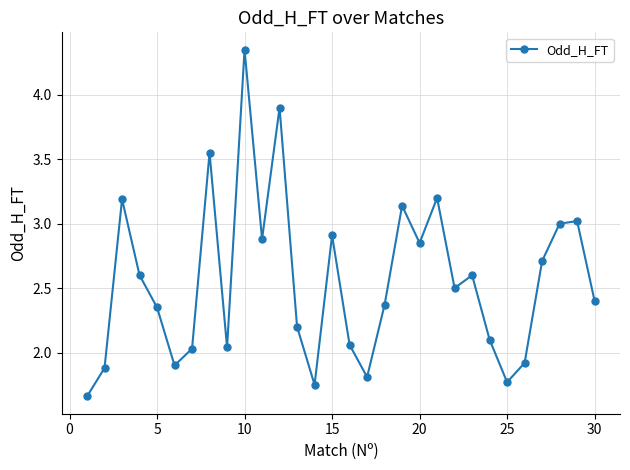

What is the sum of all values?

76.6